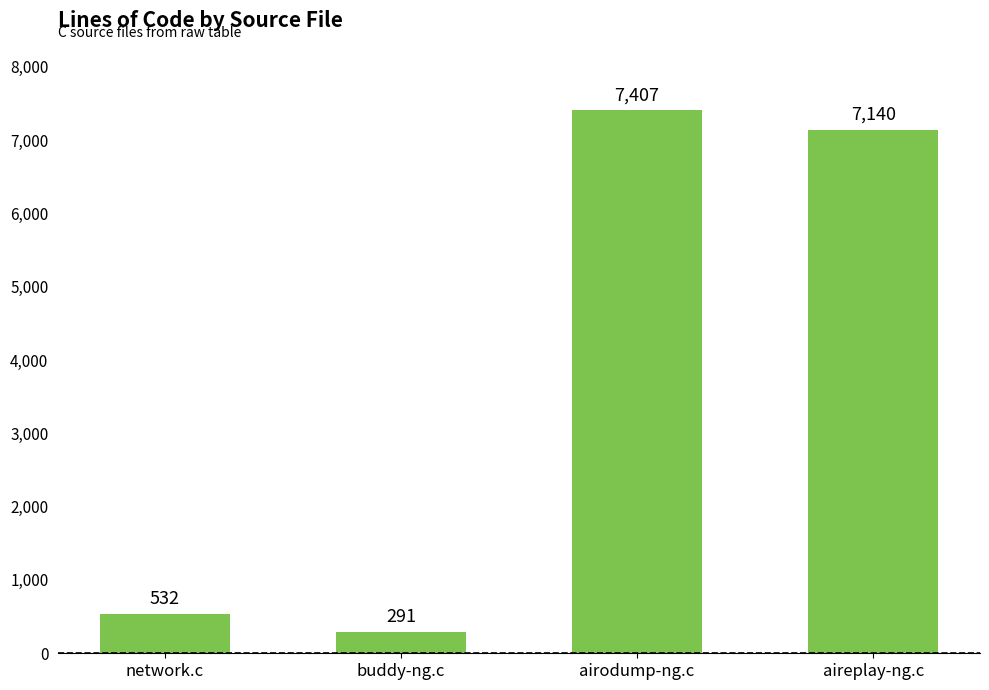

What is the sum of all values?

15370